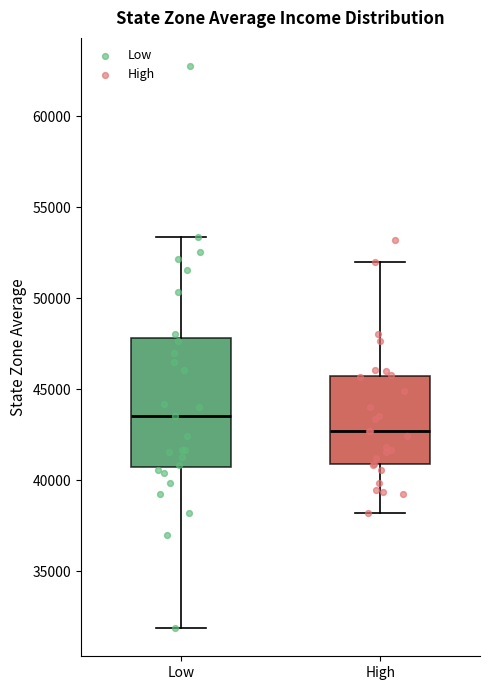

Reading left to right, read every box against the y-axis: the position of its median line, the range the box covers, and the ends of its whiskers. The values are not printed on the chart, so give them approximately, as read against the axis.

Low: median 43500, box 40500 to 48000, whiskers 32000 to 53500
High: median 42500, box 41000 to 45500, whiskers 38000 to 52000